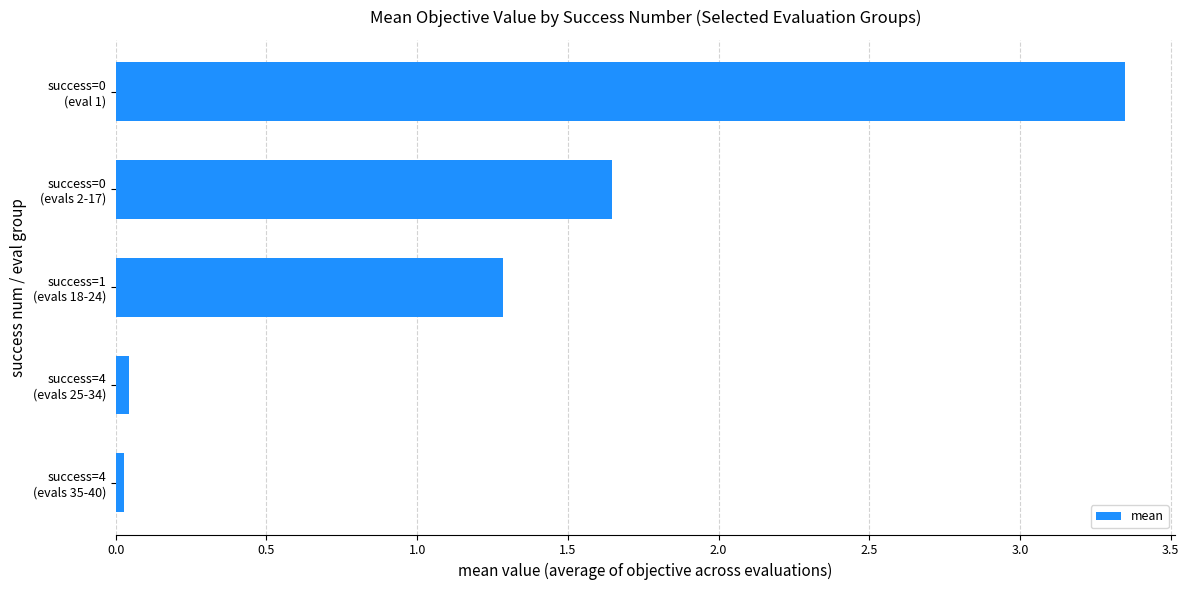

What is the sum of all values?

6.3